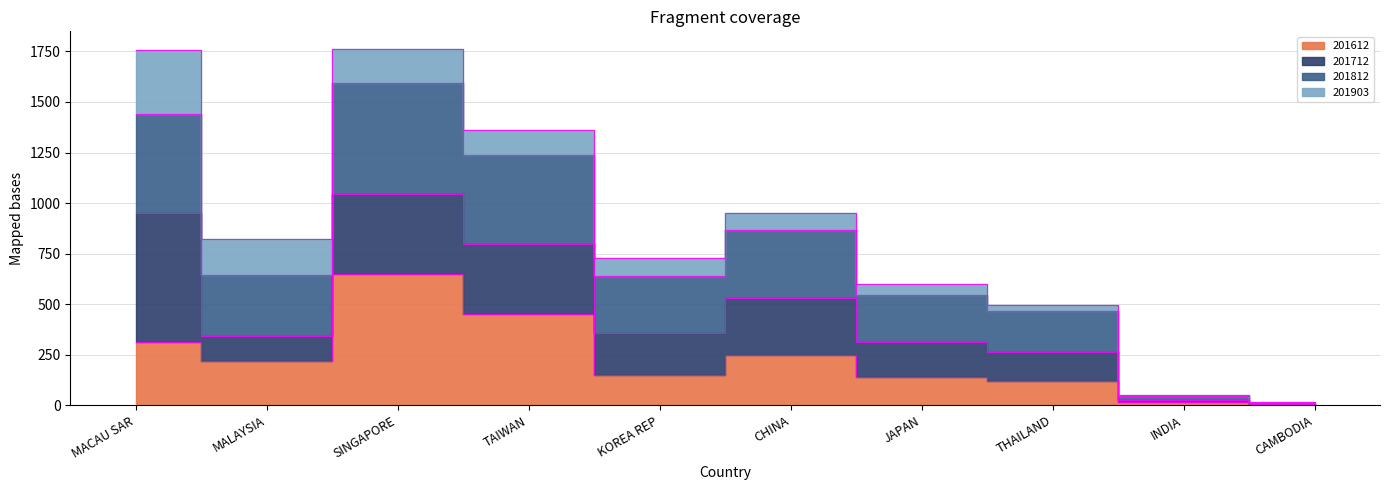

True or false: 201612 has more than 0 points higher than both neighbors.

True